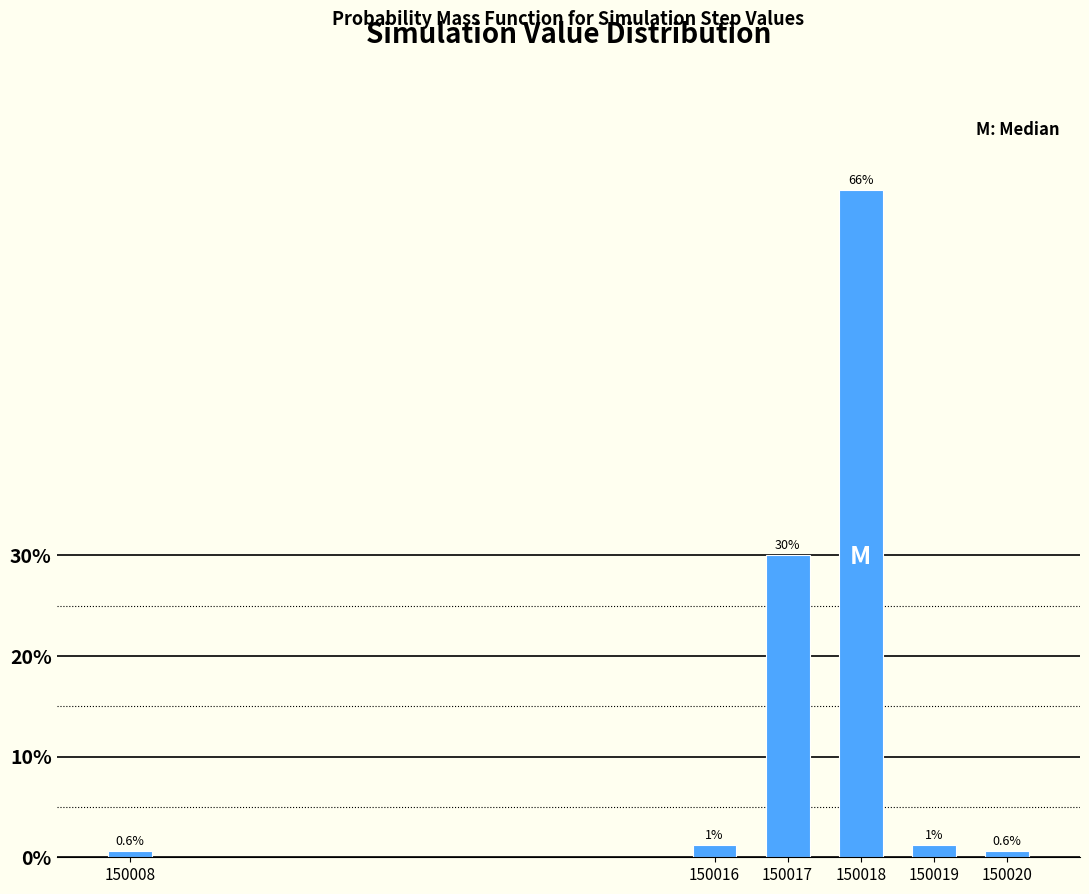

Which has a higher value, 150018 or 150016?

150018